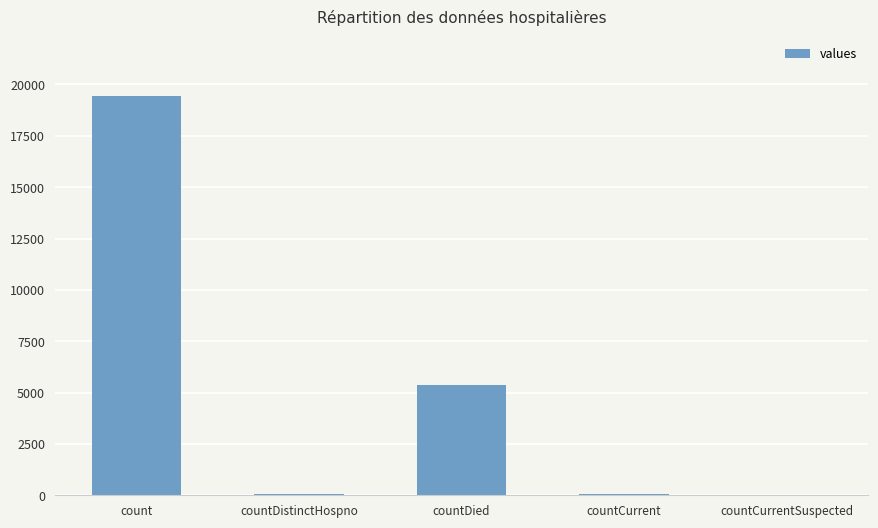

At which label does the data first exceed 60?

count